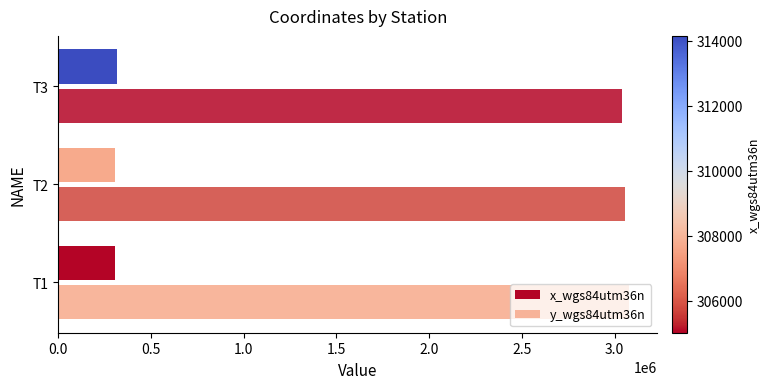

Count the number of categories in the chart.

3